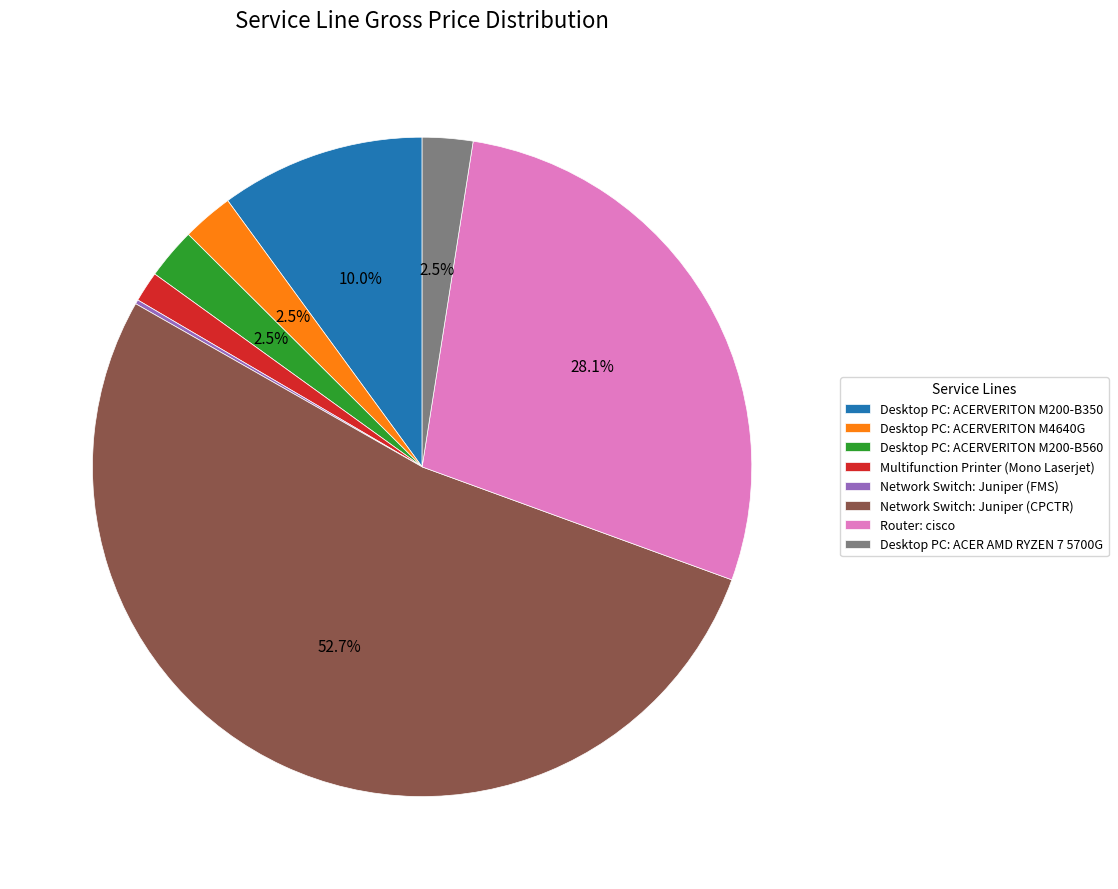

Which has a higher value, Desktop PC: ACER AMD RYZEN 7 5700G or Desktop PC: ACERVERITON M200-B350?

Desktop PC: ACERVERITON M200-B350